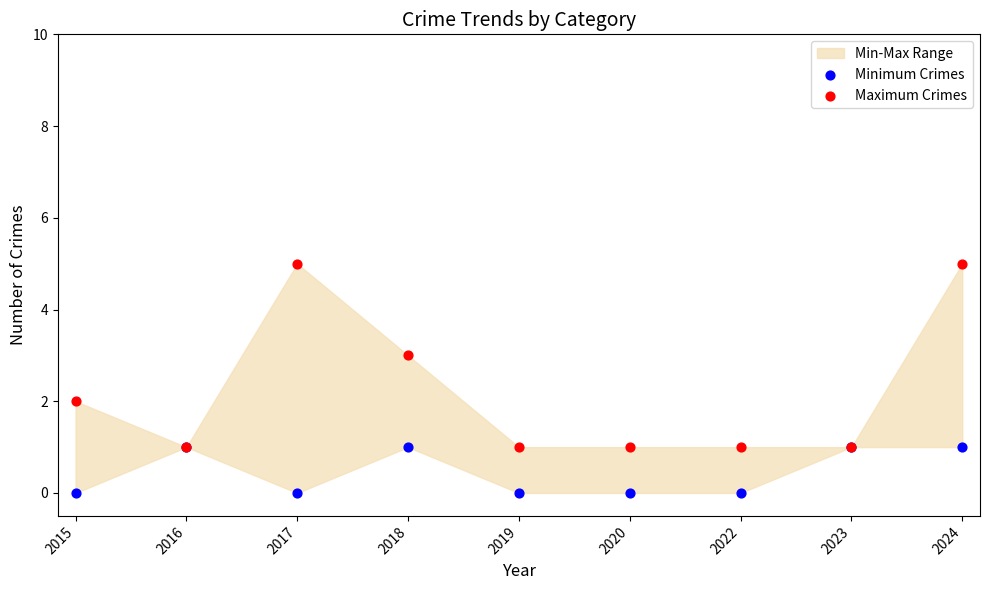

Which series contains the lowest Y value?

Minimum Crimes